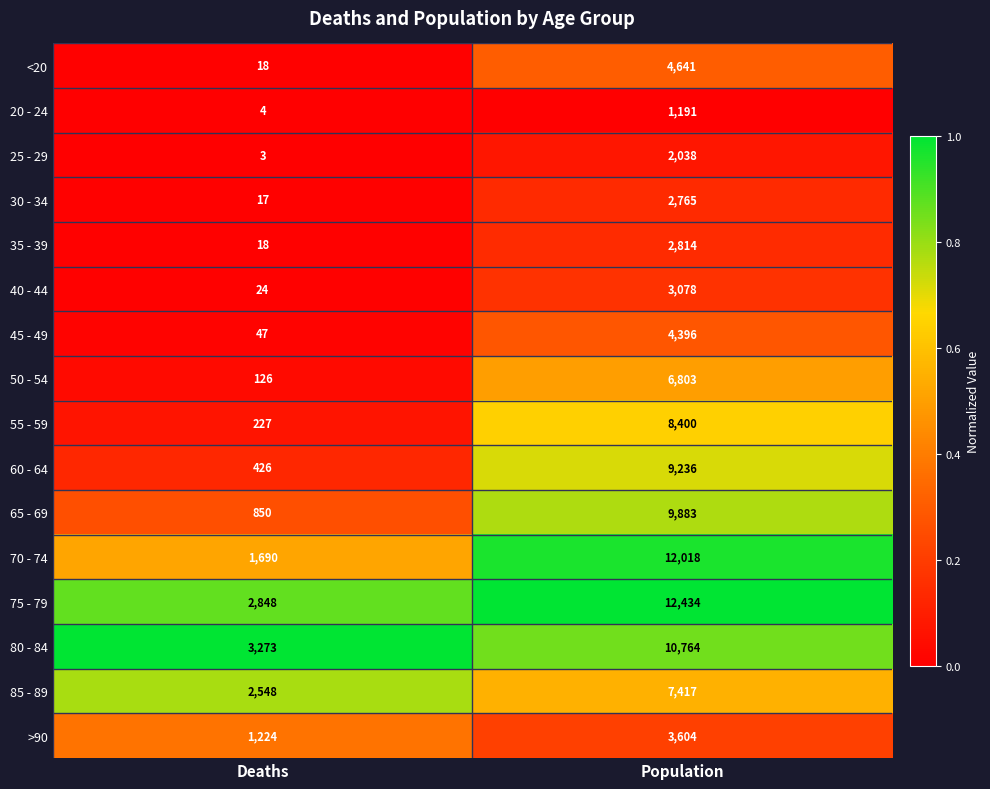

What is the average value of the <20 series?

2330